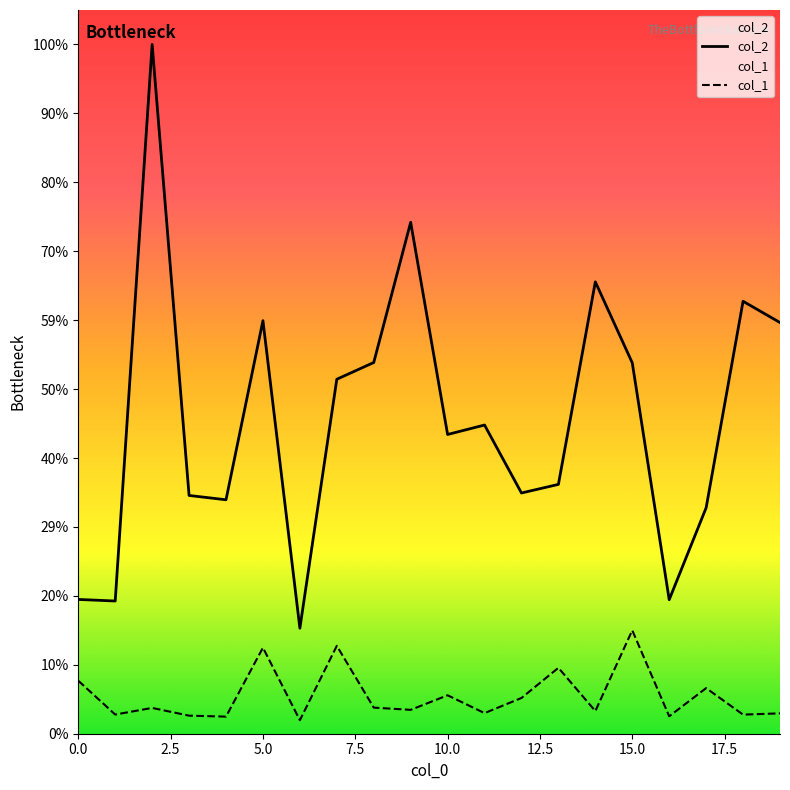

What is the total value across all series at 11?

119983.6